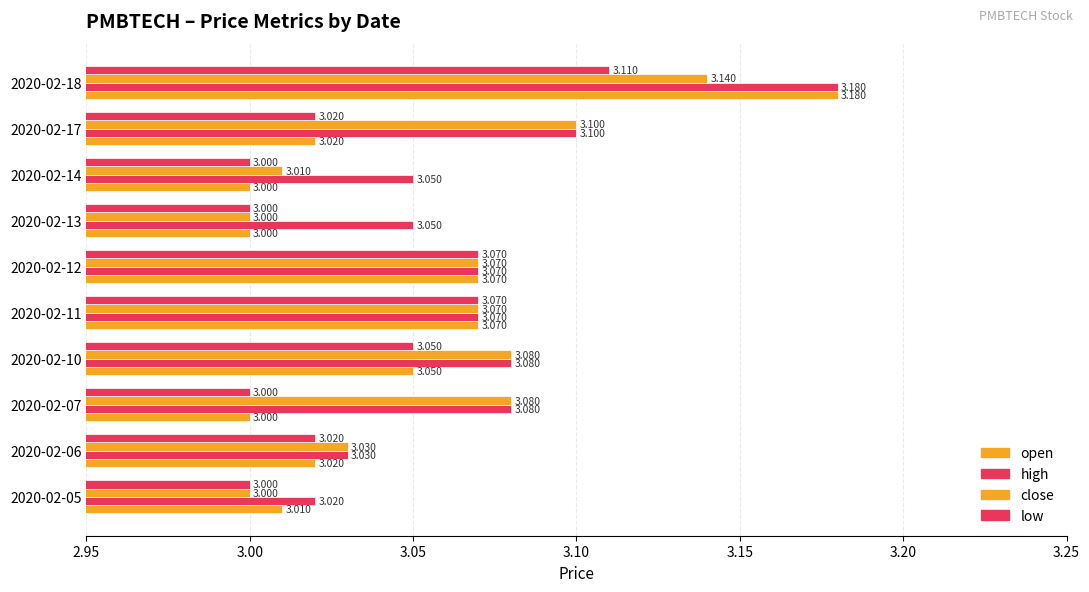

How many values in the low series exceed 3?

6